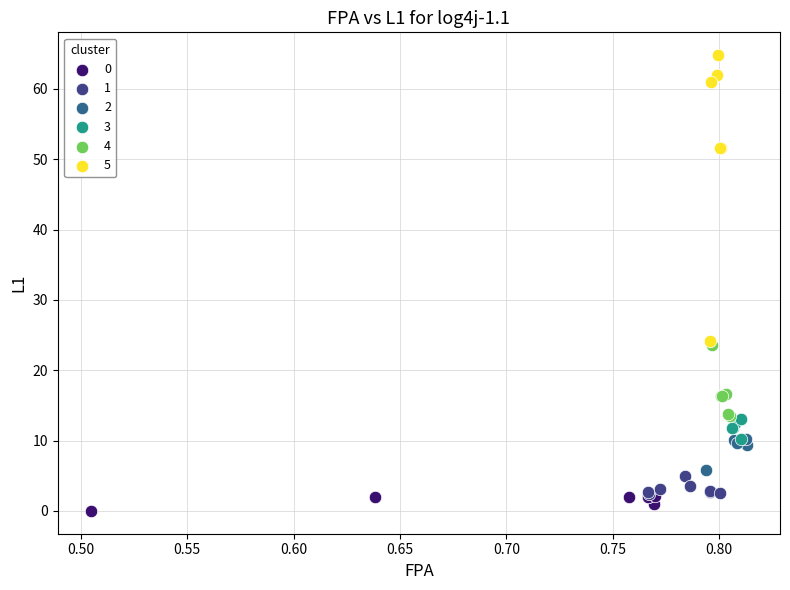

Which series has the widest spread of Y values?

5